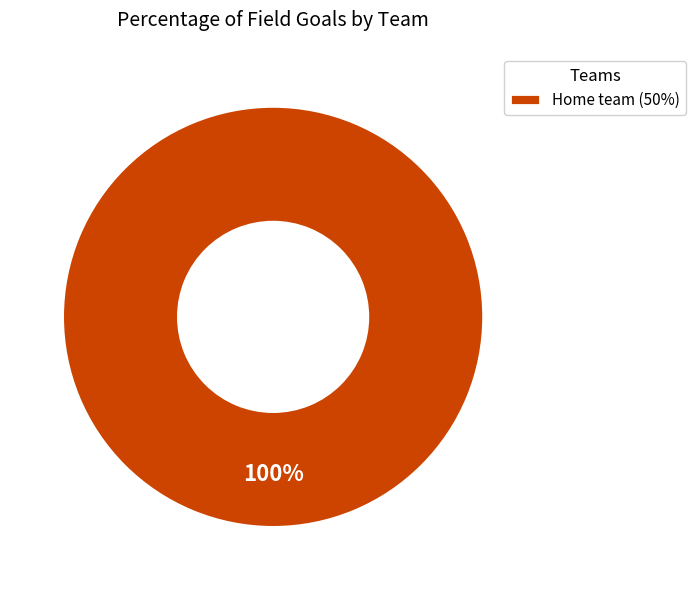

Does any single category account for the majority?

Yes